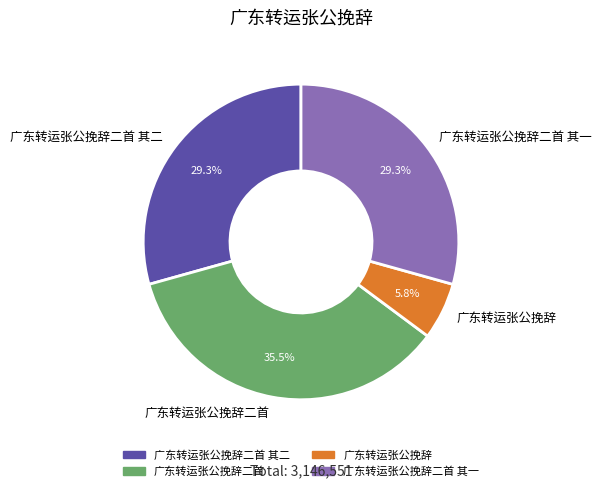

To the nearest percent, what is the difference between the 广东转运张公挽辞二首 and 广东转运张公挽辞二首 其二 slice percentages?

6%